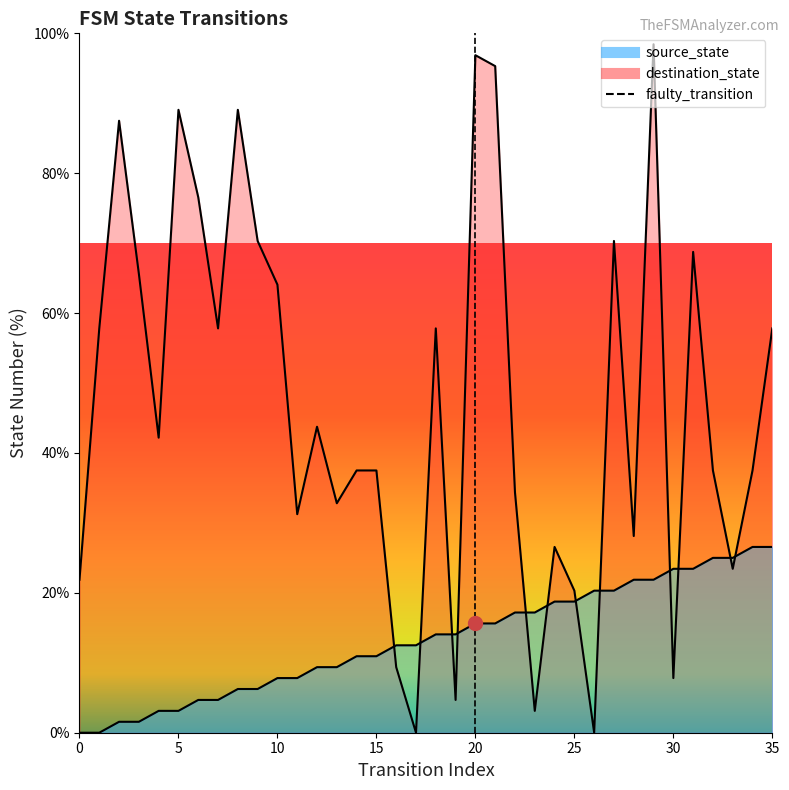

How many lines are shown in the chart?

2